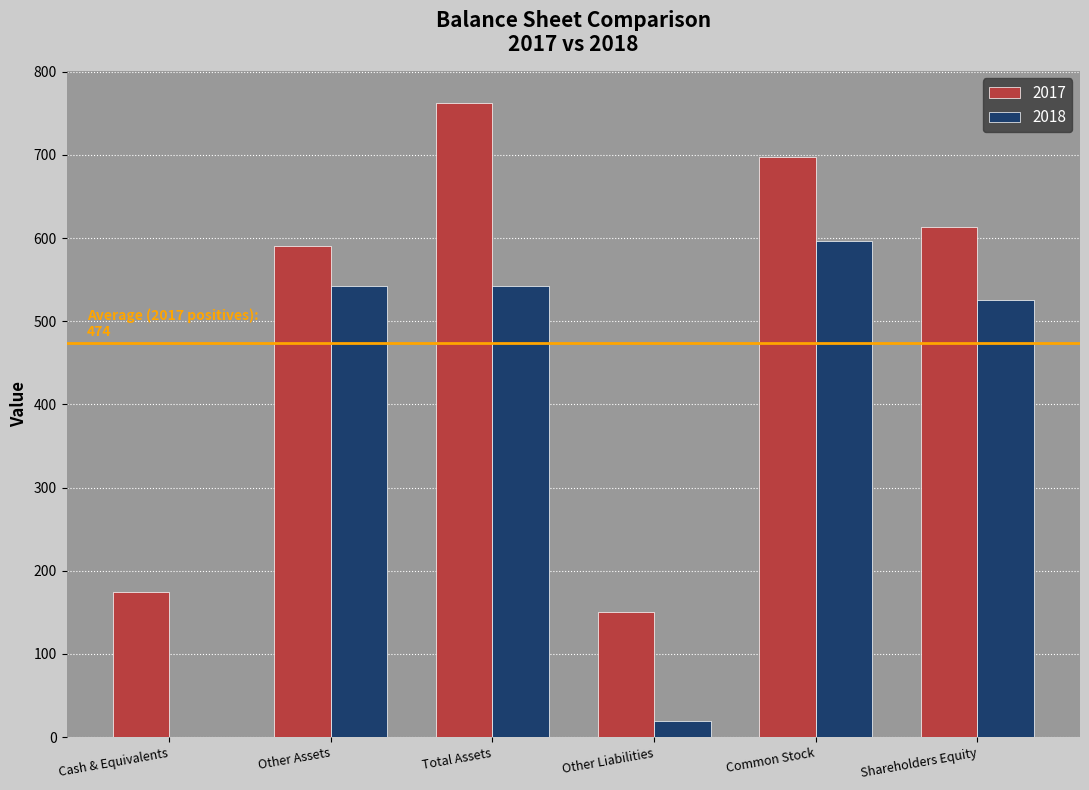

What is the total value across all series at Other Liabilities?

169